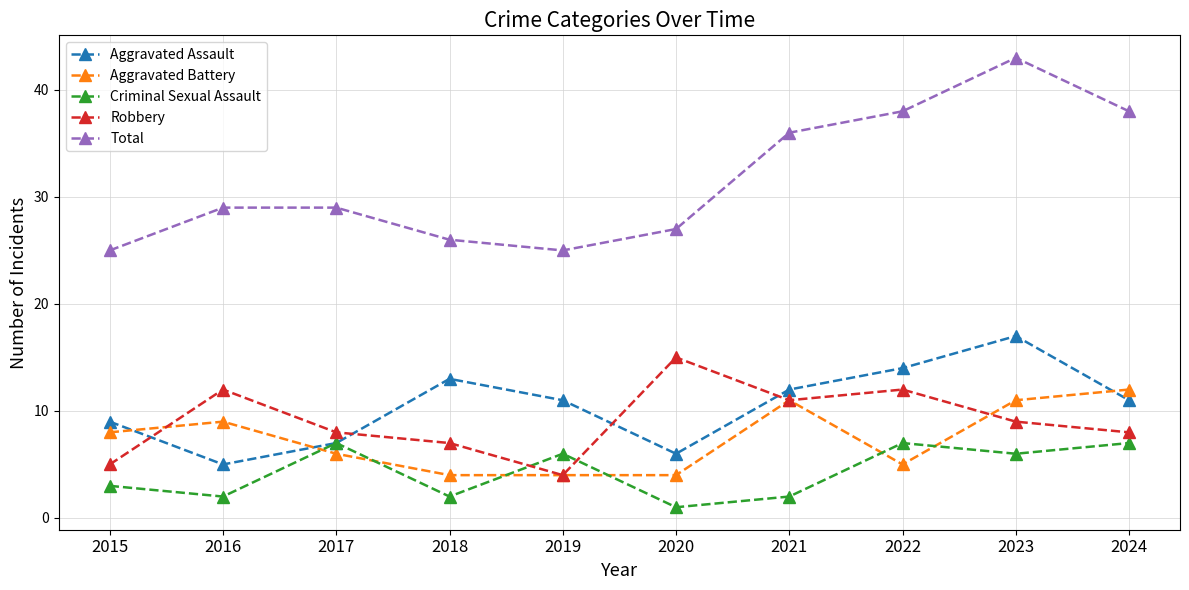

What is the approximate value of Aggravated Battery at 2018?

4